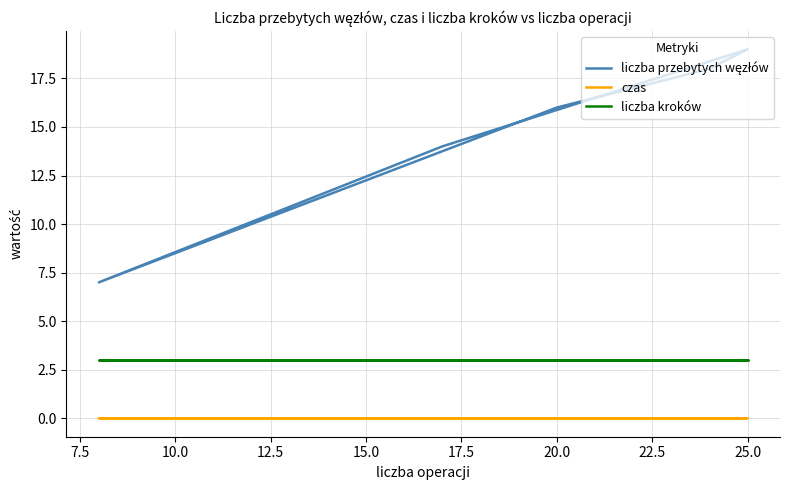

How many distinct data groups are displayed?

3